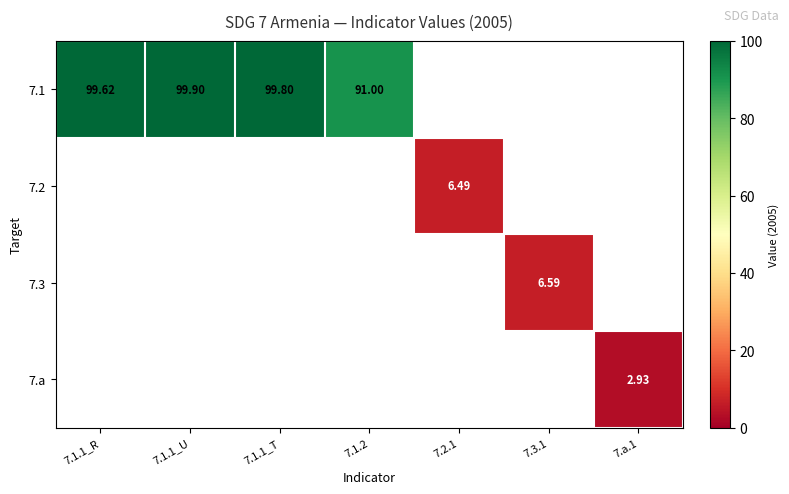

Which label corresponds to the largest value in the chart?

7.1.1_U